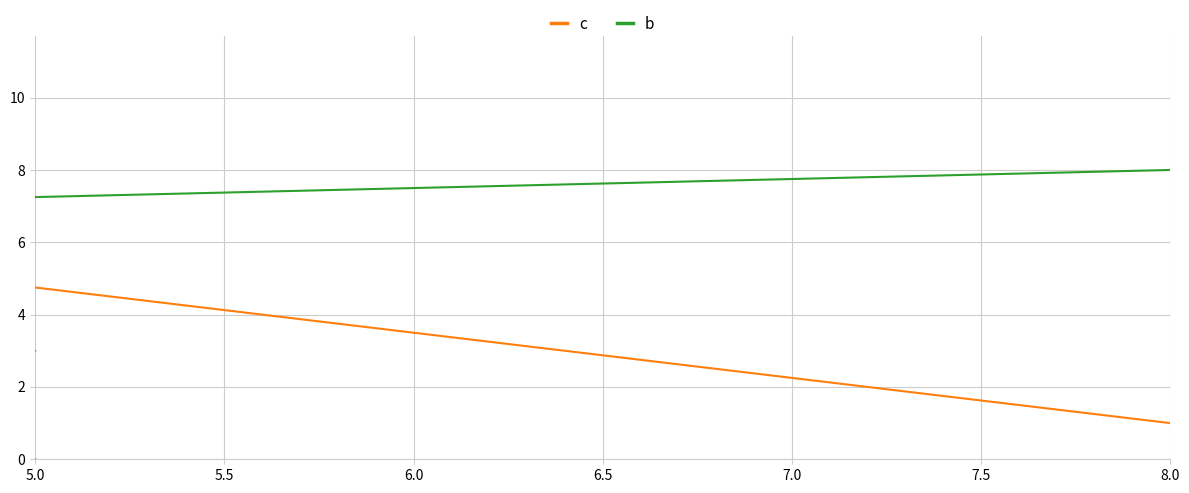

What is the label of the 5th point from the right?

5.0